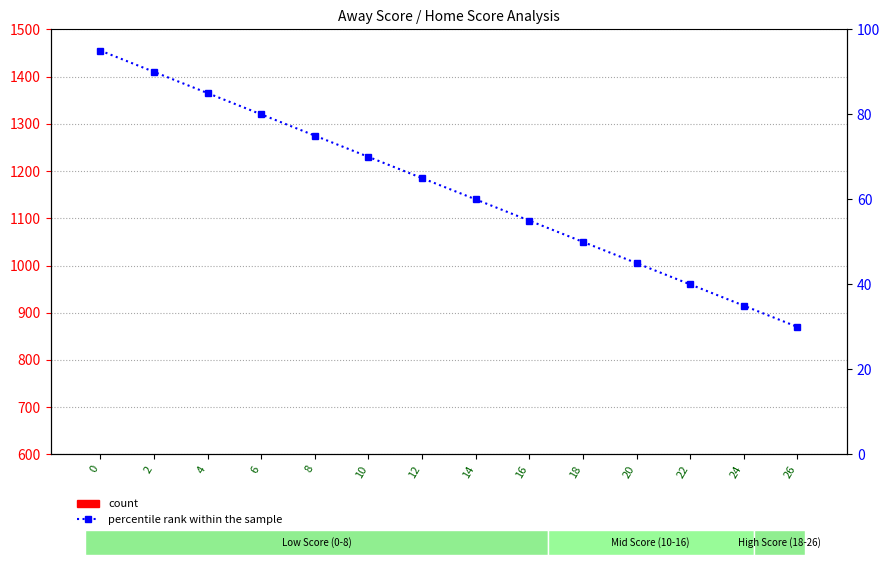

The value of percentile rank within the sample at 2 is 123. True or false?

False